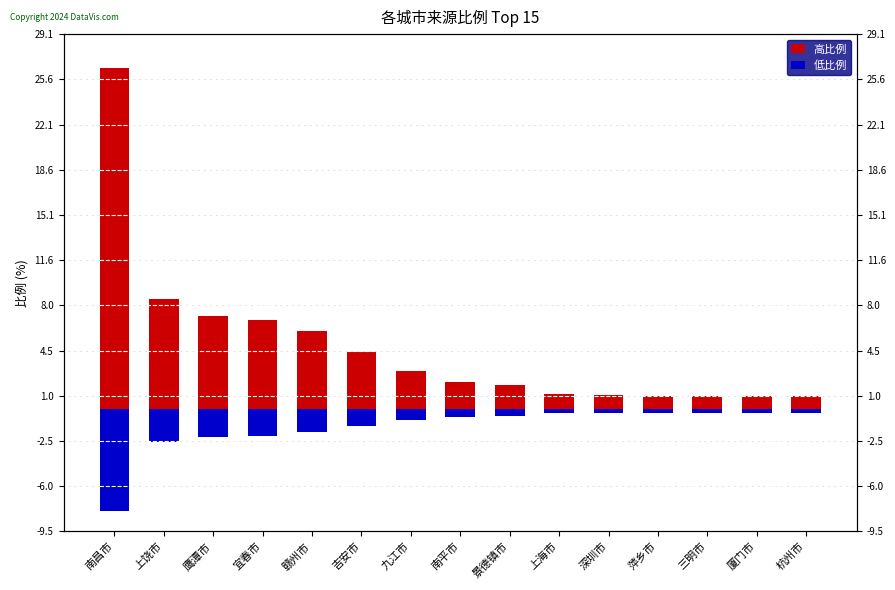

What is the sum of all 低比例 values?

-21.8